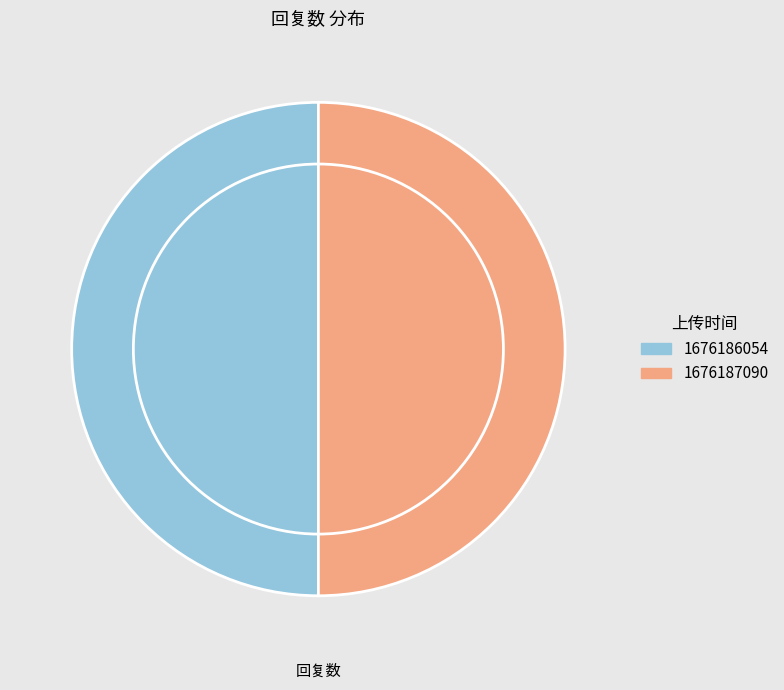

The 1676187090 slice represents 50% of the pie. True or false?

True